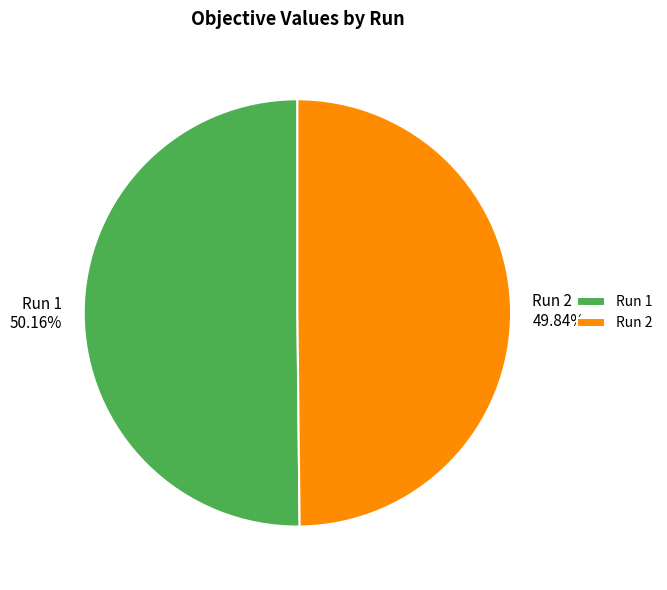

Is it true that Run 2 is 42% of the pie?

False